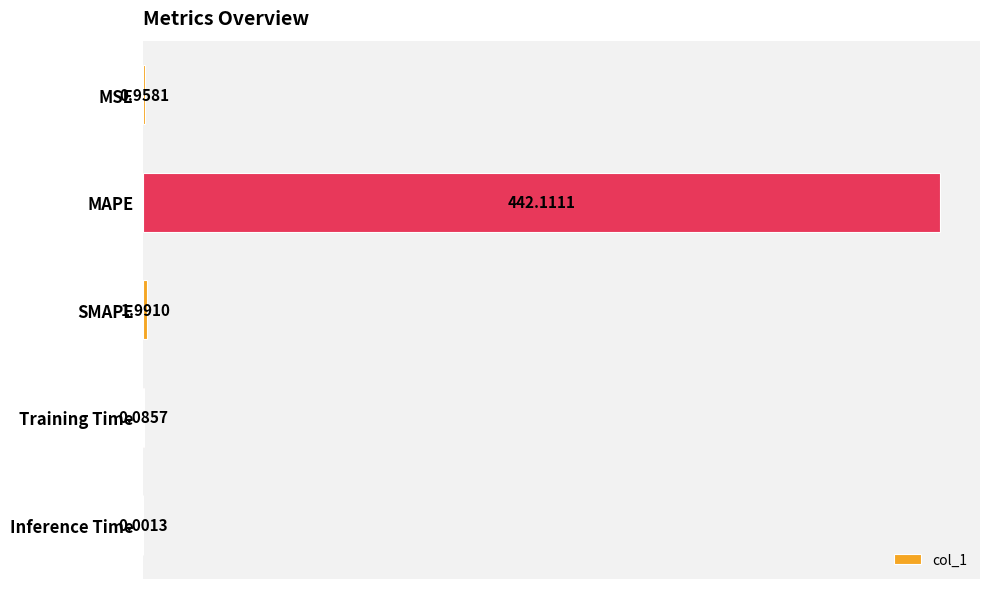

Does the chart contain stacked bars?

No